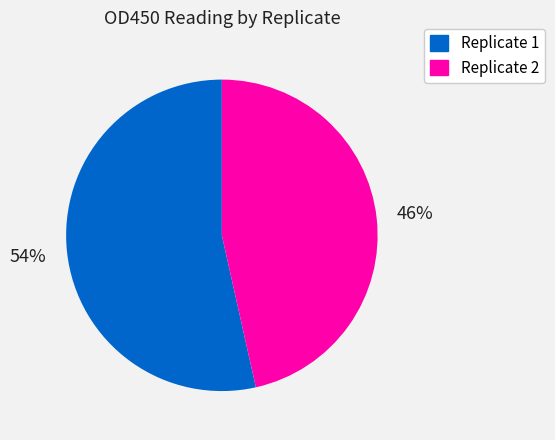

How many segments does this pie chart have?

2